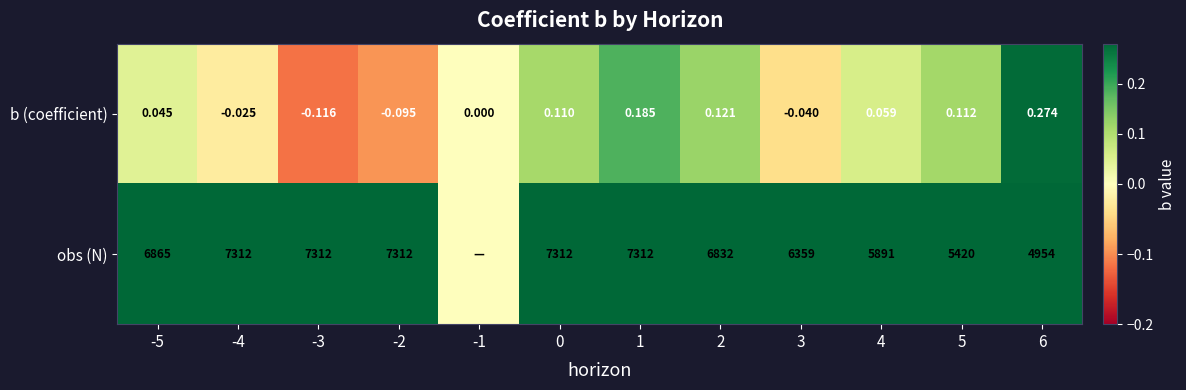

Is the value of obs (N) at 1 greater than the value of b (coefficient) at -5?

Yes